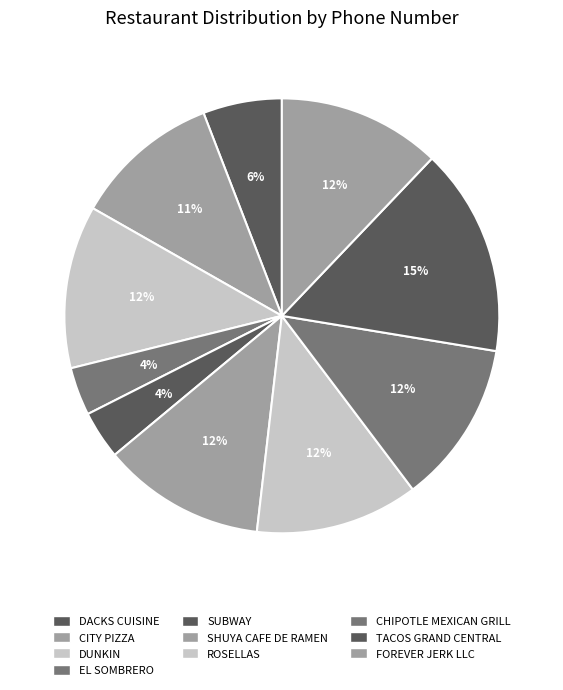

To the nearest percent, what is the combined percentage of SHUYA CAFE DE RAMEN and FOREVER JERK LLC?

24%